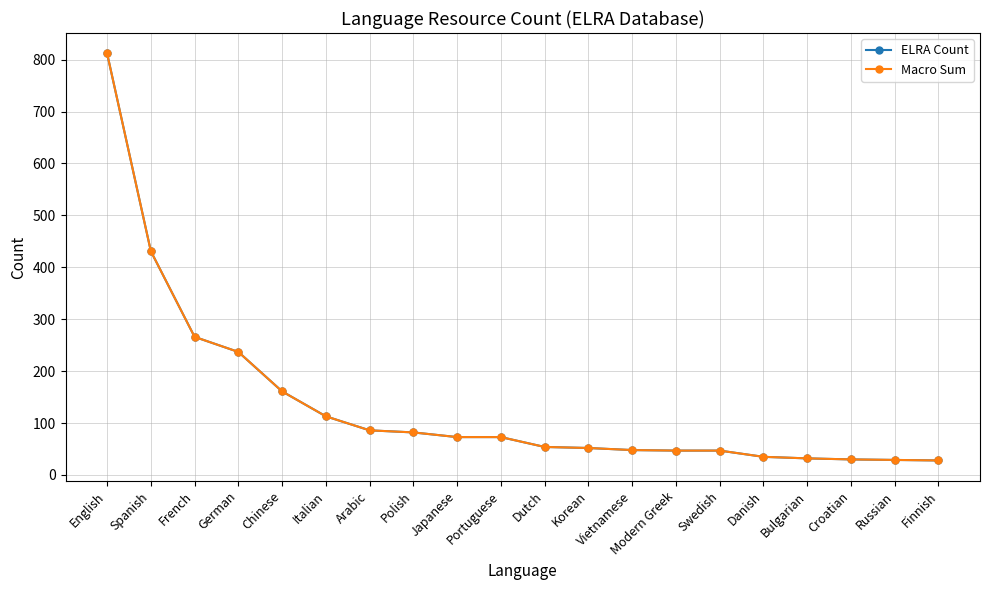

True or false: Macro Sum has more than 0 points higher than both neighbors.

False